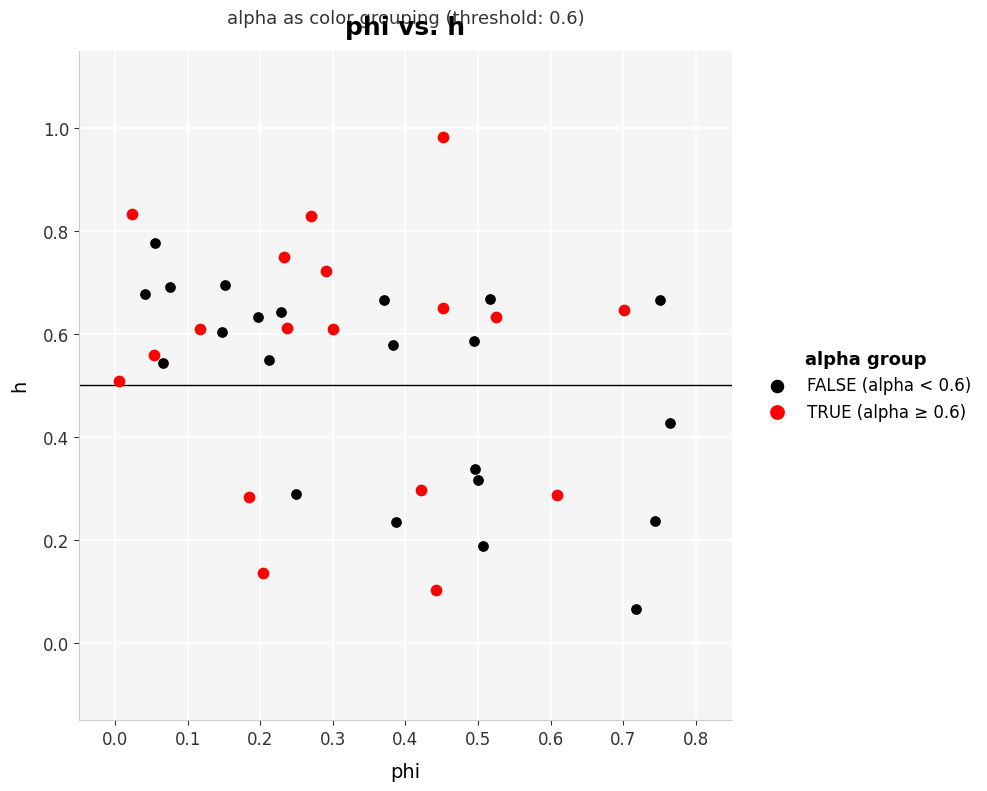

Which series contains the highest Y value?

TRUE (alpha ≥ 0.6)